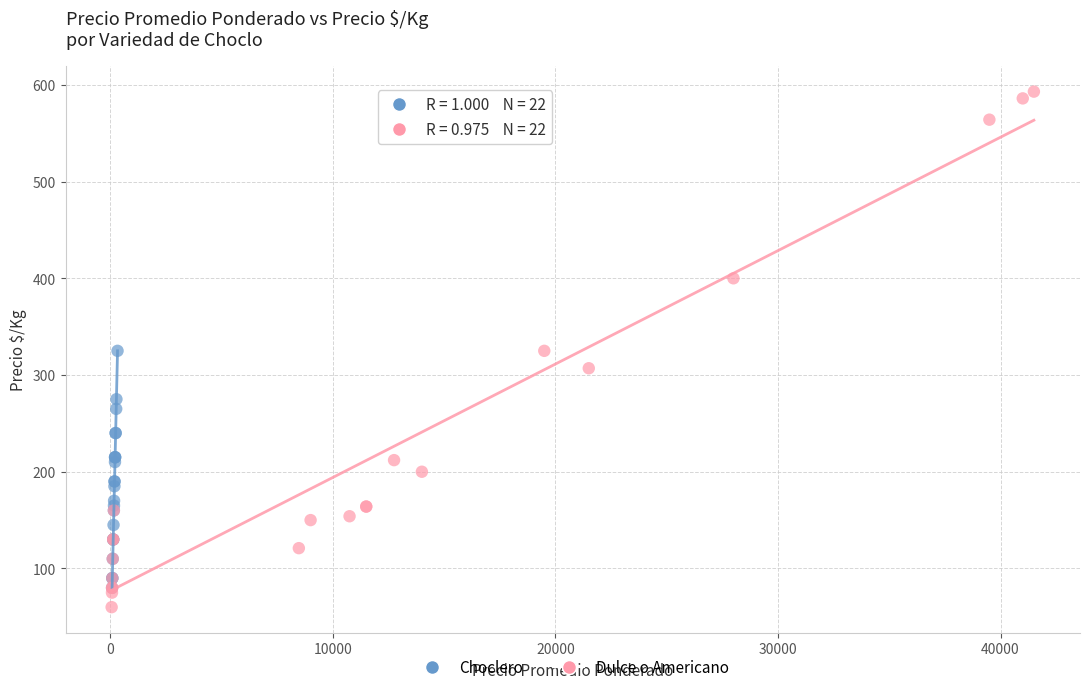

Which series contains the highest Y value?

Dulce o Americano